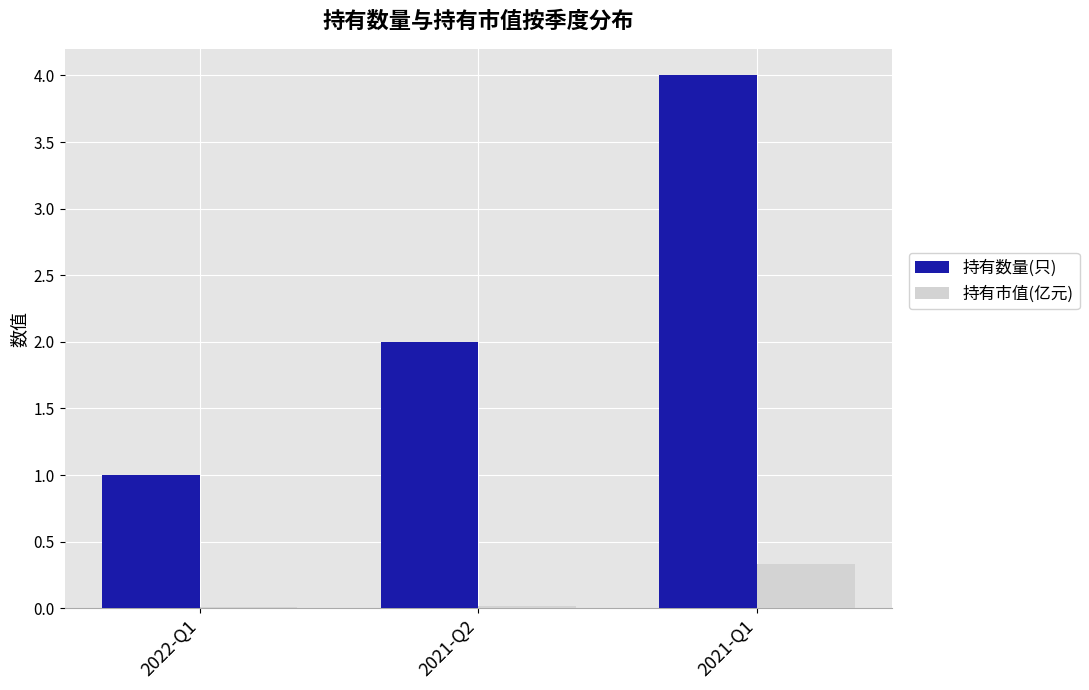

Between 2021-Q2 and 2021-Q1, which series saw the biggest shift?

持有数量(只)